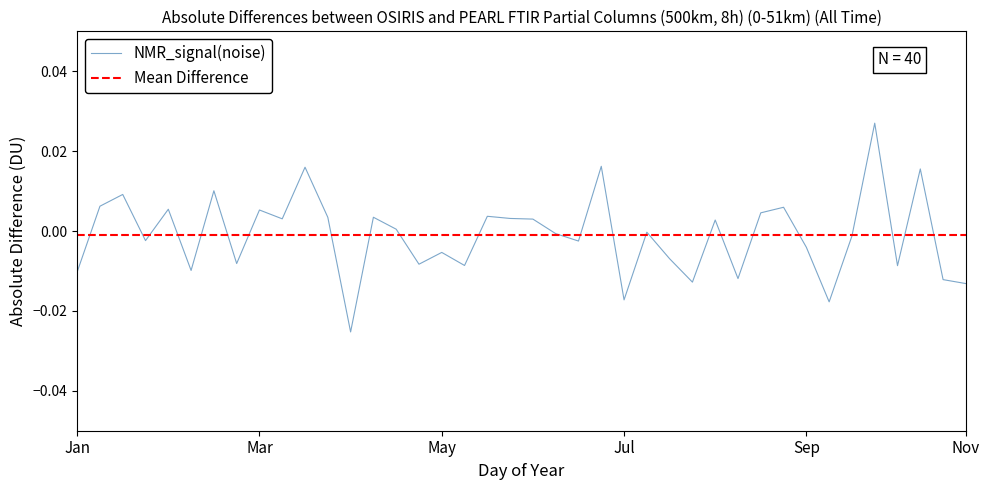

How many interior local peaks (higher than both neighbors) does the data have?

14